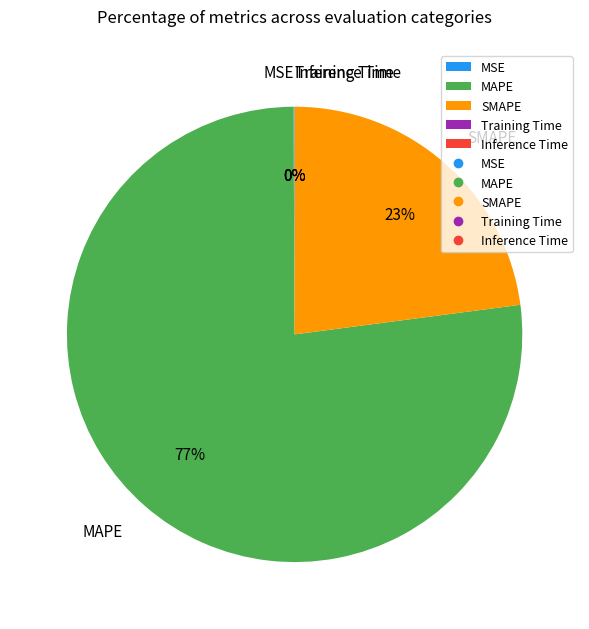

What is the largest slice in the pie chart?

MAPE